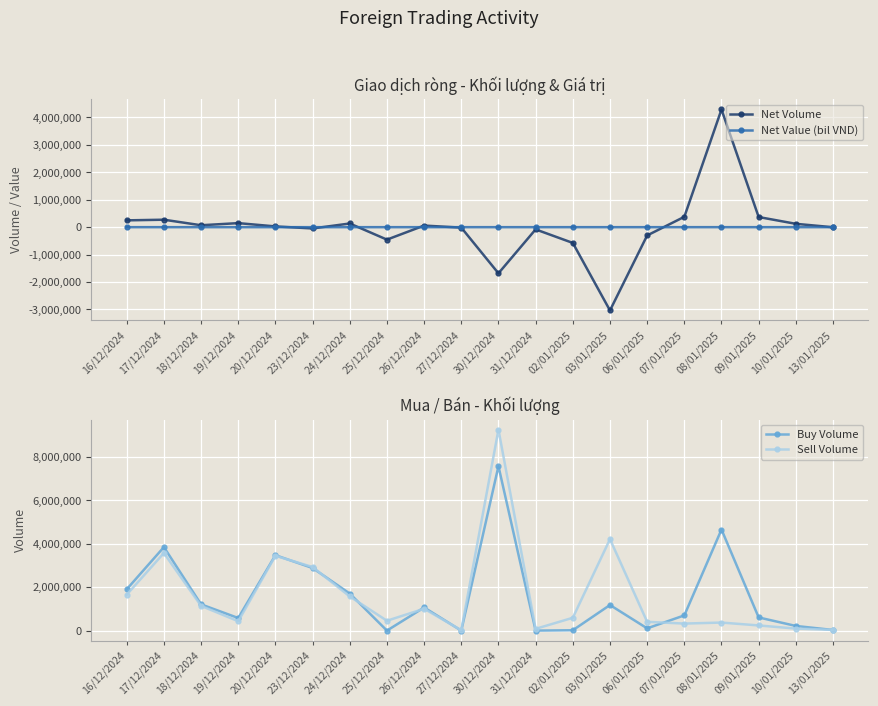

Reading right to left, what are all the values shown in this chart?

Net Volume: 13/01/2025=-2800.0	10/01/2025=122100.0	09/01/2025=369500.0	08/01/2025=4289856.0	07/01/2025=377300.0	06/01/2025=-301700.0	03/01/2025=-3035756.0	02/01/2025=-574700.0	31/12/2024=-81100.0	30/12/2024=-1682000.0	27/12/2024=-16050.0	26/12/2024=58061.0	25/12/2024=-454200.0	24/12/2024=133747.0	23/12/2024=-46960.0	20/12/2024=27700.0	19/12/2024=147303.0	18/12/2024=69980.0	17/12/2024=271900.0	16/12/2024=248200.0
Net Value (bil VND): 13/01/2025=-0.1	10/01/2025=2.9	09/01/2025=4.1	08/01/2025=102.6	07/01/2025=9.0	06/01/2025=-7.2	03/01/2025=-72.0	02/01/2025=-14.0	31/12/2024=-2.0	30/12/2024=-41.1	27/12/2024=-0.4	26/12/2024=1.4	25/12/2024=-11.2	24/12/2024=3.2	23/12/2024=-1.1	20/12/2024=0.7	19/12/2024=3.5	18/12/2024=1.7	17/12/2024=6.6	16/12/2024=-6.7
Buy Volume: 13/01/2025=29100.0	10/01/2025=214700.0	09/01/2025=607400.0	08/01/2025=4660956.0	07/01/2025=701500.0	06/01/2025=103500.0	03/01/2025=1180200.0	02/01/2025=16200.0	31/12/2024=0.0	30/12/2024=7583600.0	27/12/2024=150.0	26/12/2024=1066261.0	25/12/2024=0.0	24/12/2024=1708397.0	23/12/2024=2886000.0	20/12/2024=3477100.0	19/12/2024=580100.0	18/12/2024=1210480.0	17/12/2024=3849600.0	16/12/2024=1904845.0
Sell Volume: 13/01/2025=31900.0	10/01/2025=92600.0	09/01/2025=237900.0	08/01/2025=371100.0	07/01/2025=324200.0	06/01/2025=405200.0	03/01/2025=4215956.0	02/01/2025=590900.0	31/12/2024=81100.0	30/12/2024=9265600.0	27/12/2024=16200.0	26/12/2024=1008200.0	25/12/2024=454200.0	24/12/2024=1574650.0	23/12/2024=2932960.0	20/12/2024=3449400.0	19/12/2024=432797.0	18/12/2024=1140500.0	17/12/2024=3577700.0	16/12/2024=1656645.0